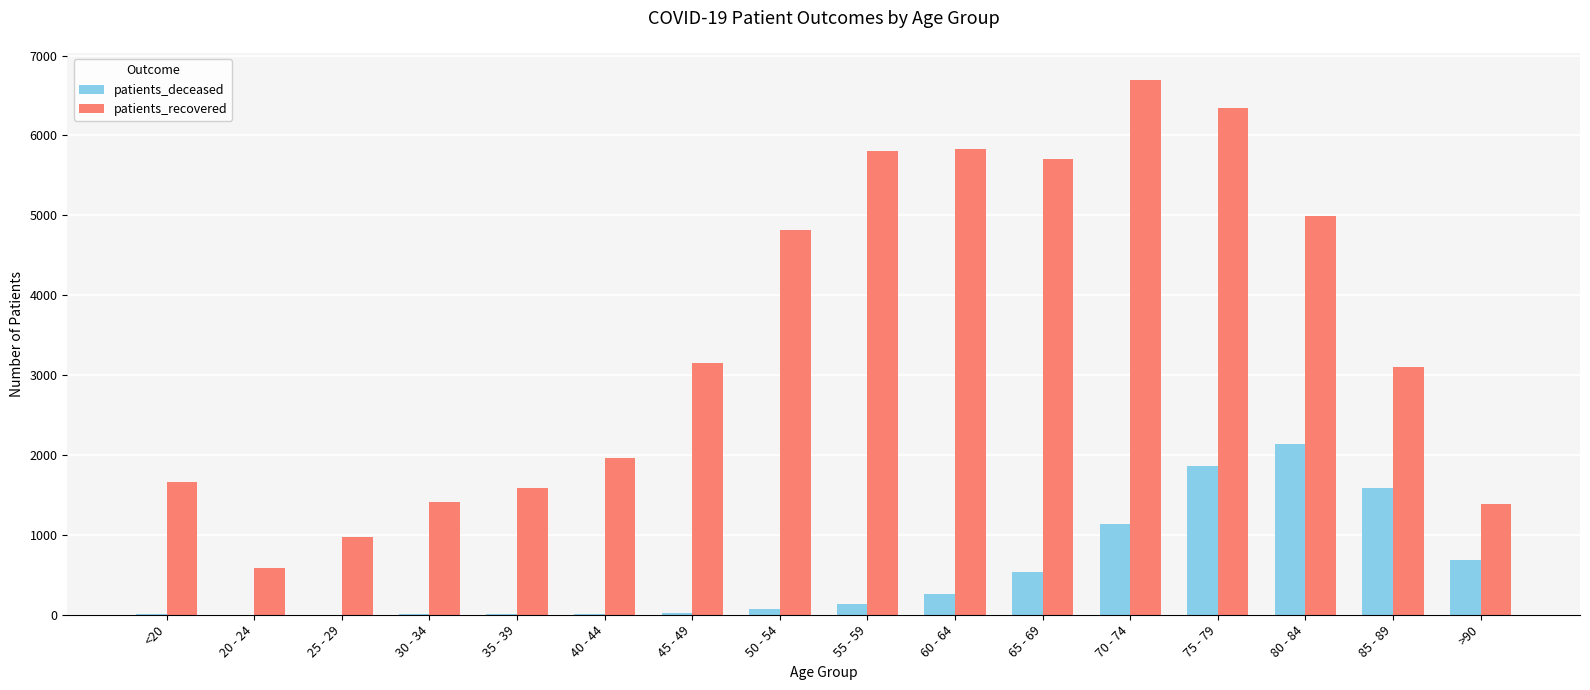

Which series has the largest total across all categories?

patients_recovered